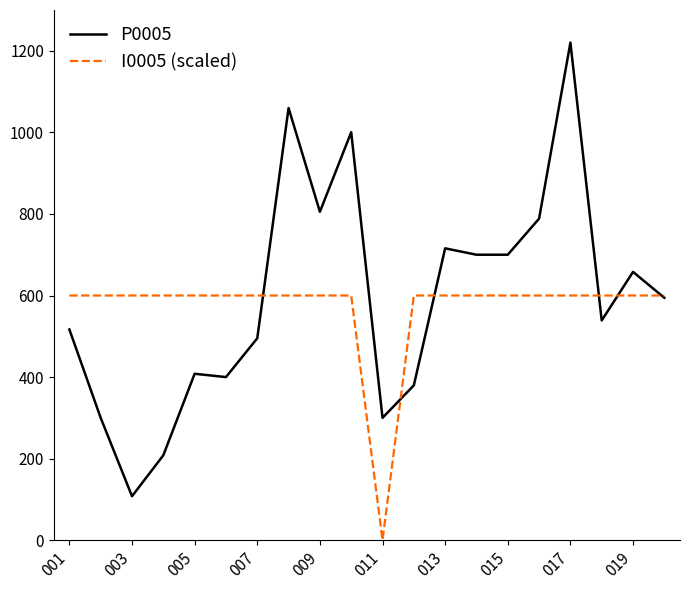

What is the maximum value for P0005?

1220.0